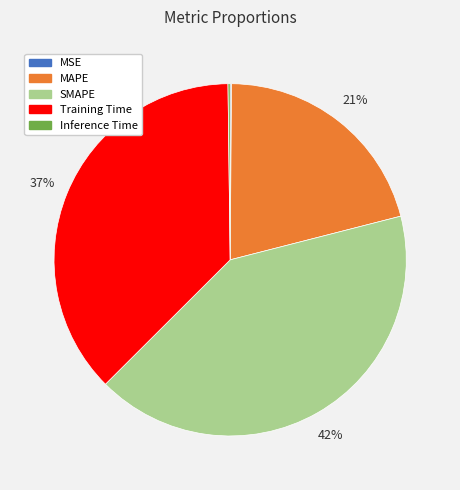

To the nearest percent, what percentage of the pie is Training Time?

37%